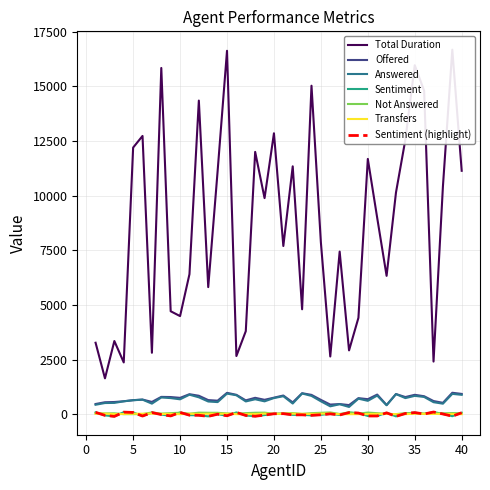

At how many categories does at least one series exceed 16007?

2